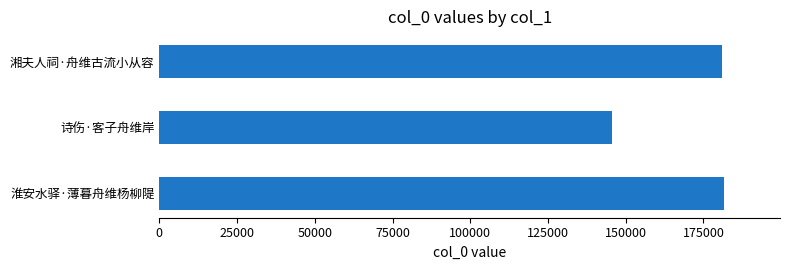

What is the smallest value displayed?

145751